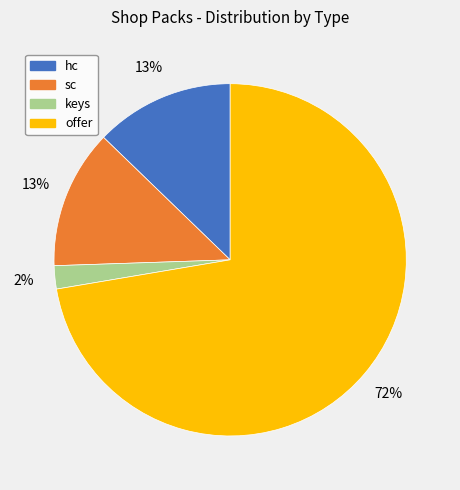

Do offer and keys together represent more than half of the pie?

Yes